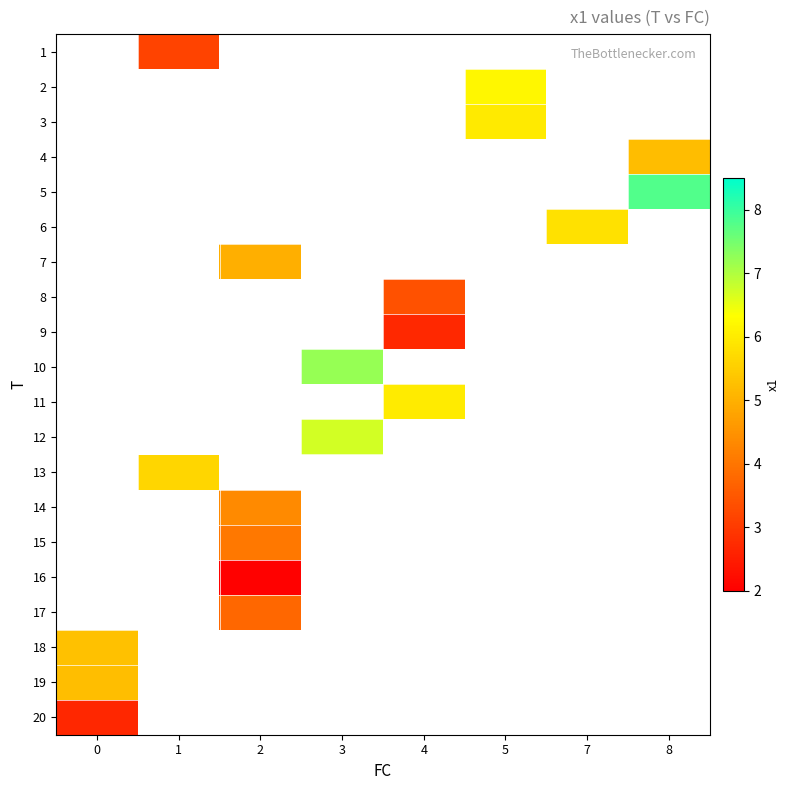

Which category has the lowest value across all series?

2